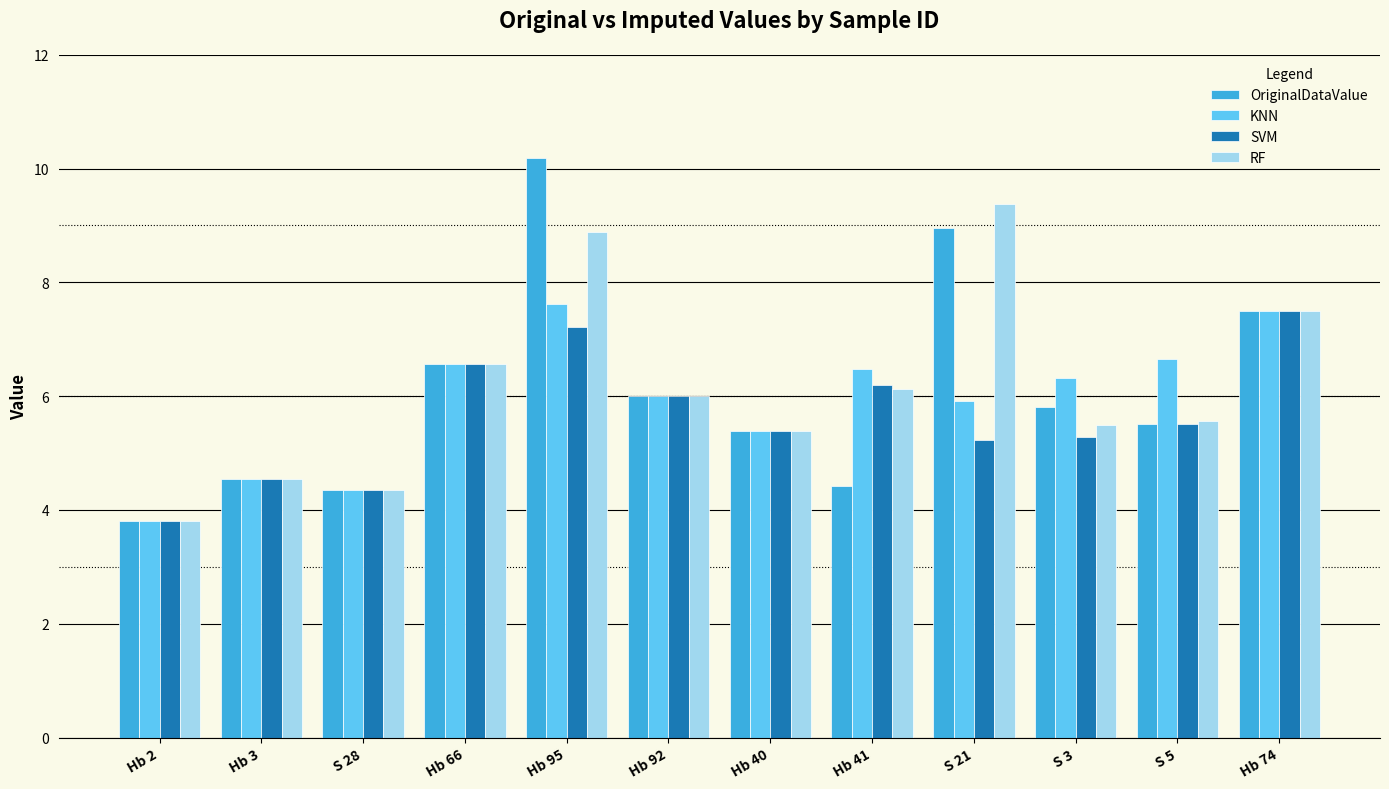

What is the average value of the KNN series?

5.9